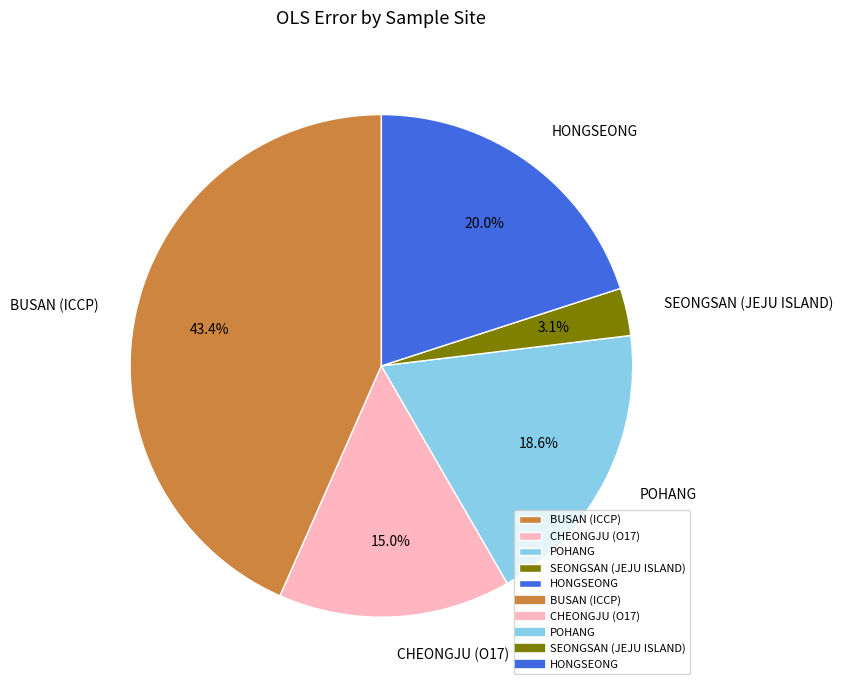

Which has a higher value, SEONGSAN (JEJU ISLAND) or BUSAN (ICCP)?

BUSAN (ICCP)